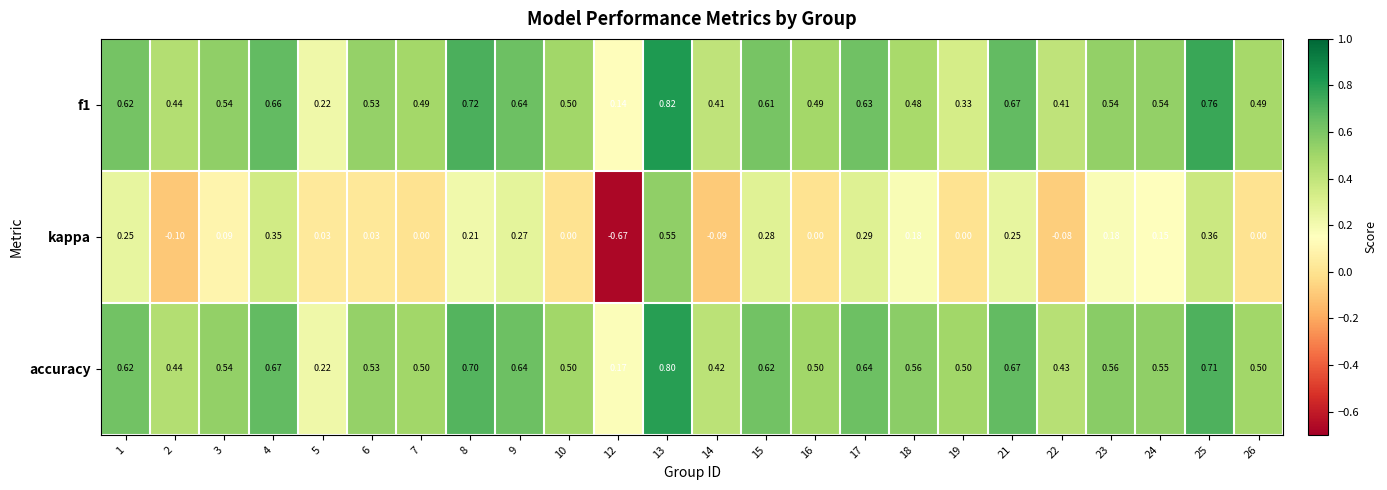

Which series has the largest range (max minus min)?

kappa